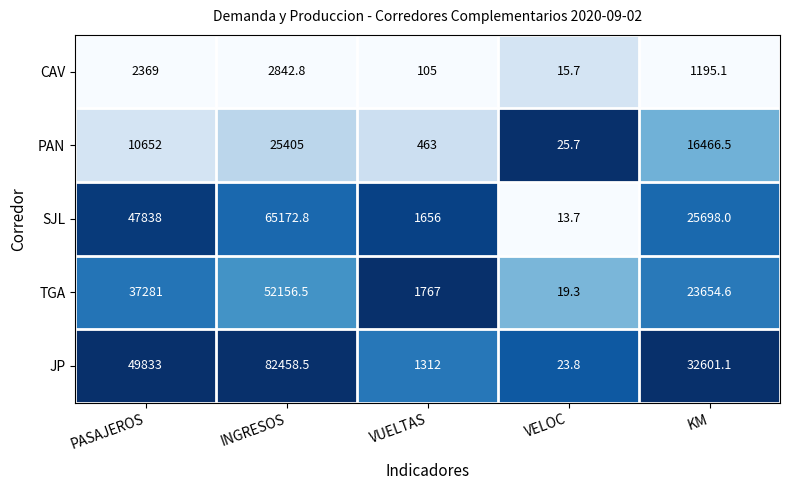

Reading left to right, transcribe all the data shown in this chart.

CAV: 2369.0	2842.8	105.0	15.7	1195.1
PAN: 10652.0	25405.0	463.0	25.7	16466.5
SJL: 47838.0	65172.8	1656.0	13.7	25698.0
TGA: 37281.0	52156.5	1767.0	19.3	23654.6
JP: 49833.0	82458.5	1312.0	23.8	32601.1